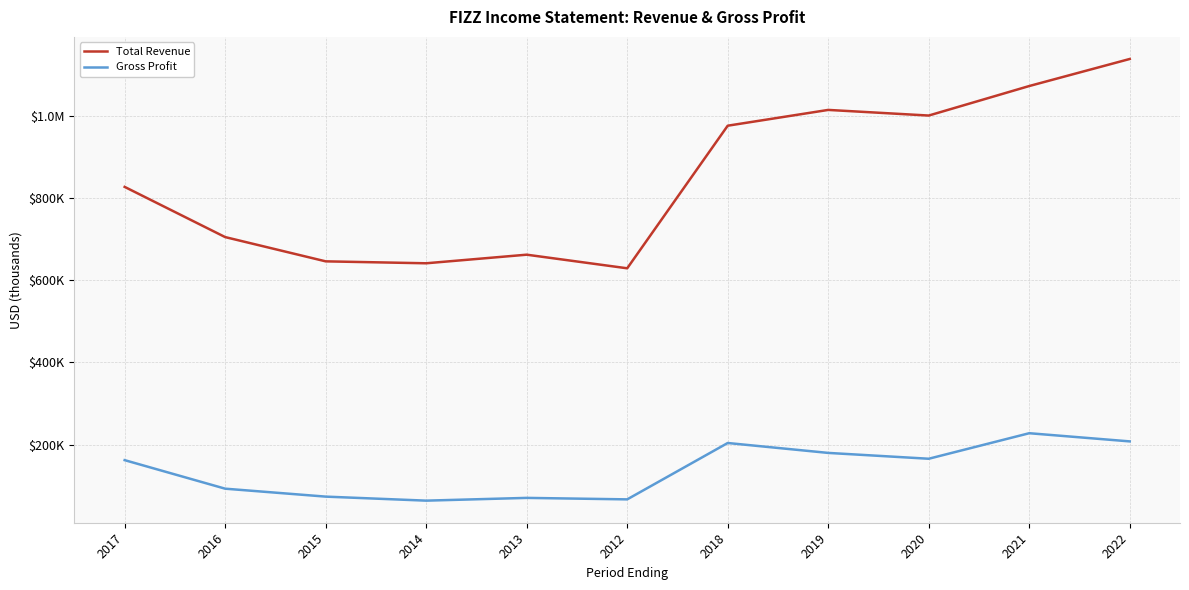

What is the greatest value displayed?

1138000